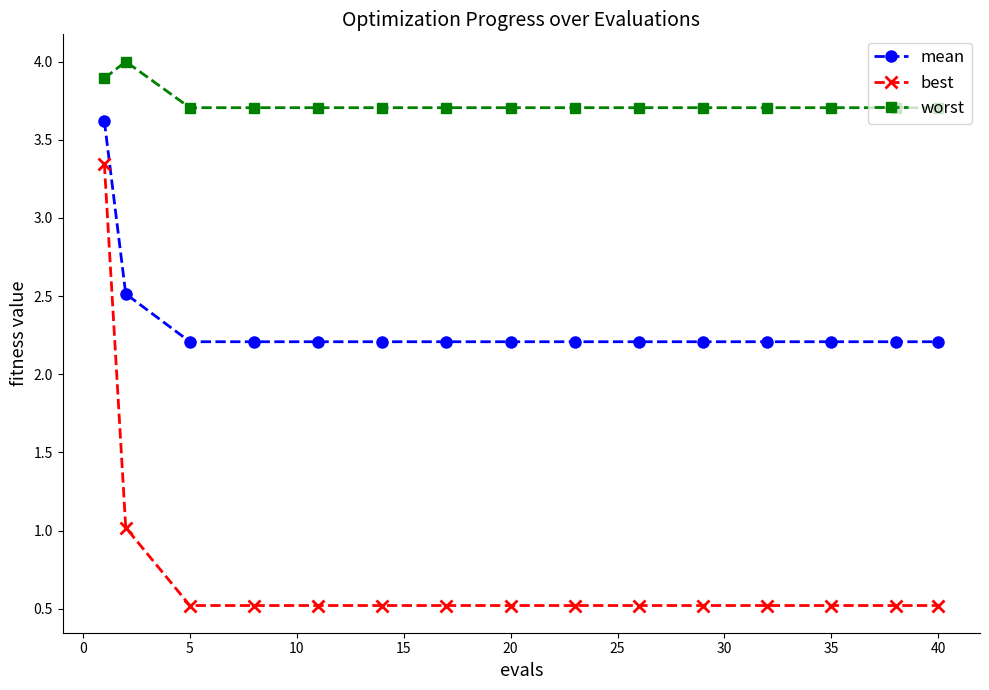

What is the value of the mean point at the 14th from the left?

2.2